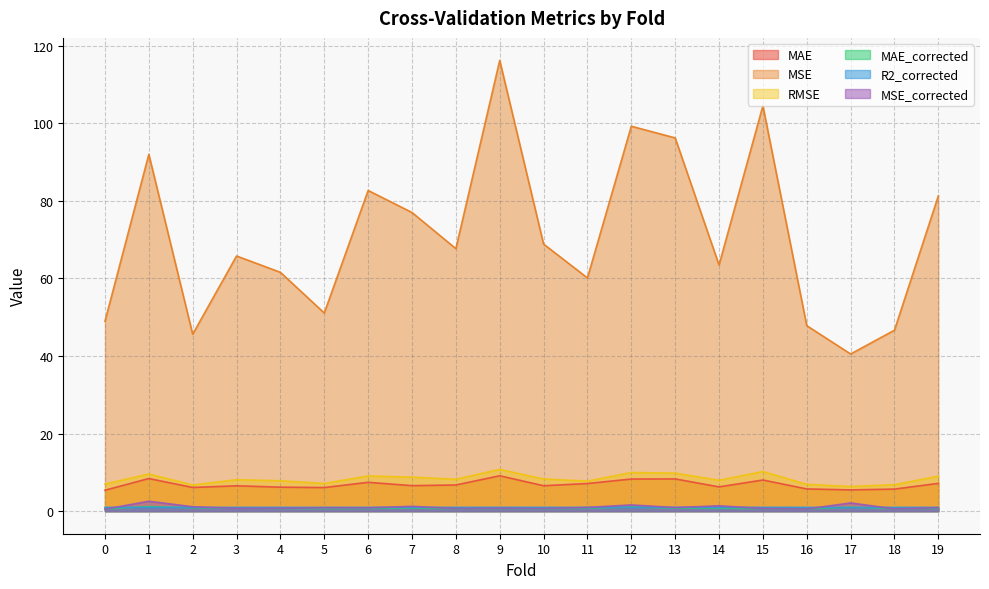

Rank the categories by MAE value from lowest to highest.

0, 17, 18, 16, 5, 2, 4, 14, 3, 10, 7, 8, 11, 19, 6, 15, 12, 13, 1, 9